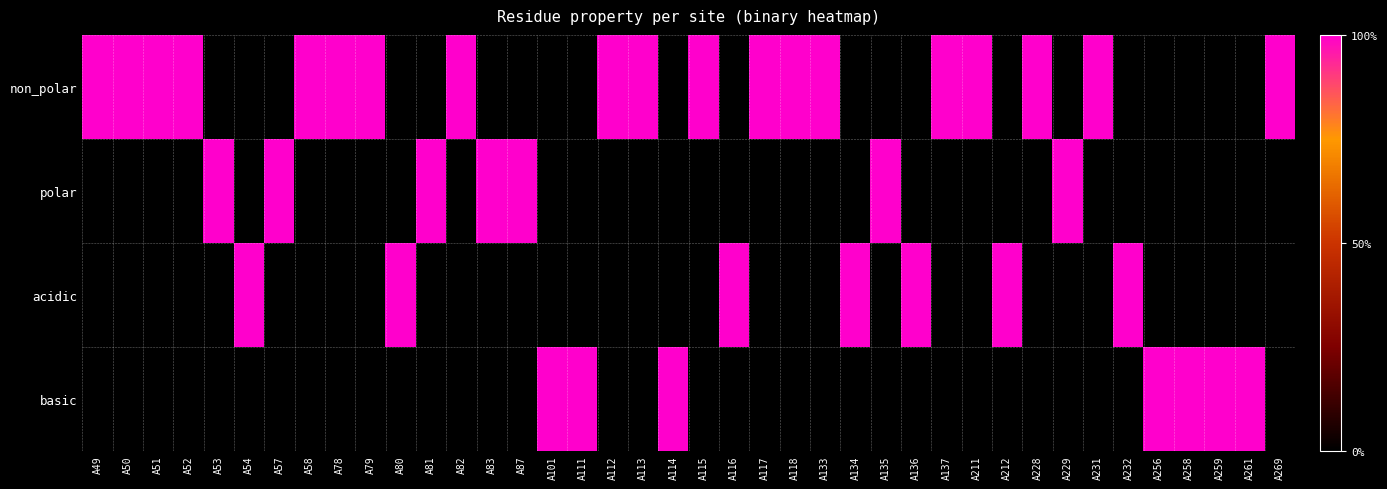

Reading left to right, extract all data points from this chart.

non_polar: A49=1	A50=1	A51=1	A52=1	A53=0	A54=0	A57=0	A58=1	A78=1	A79=1	A80=0	A81=0	A82=1	A83=0	A87=0	A101=0	A111=0	A112=1	A113=1	A114=0	A115=1	A116=0	A117=1	A118=1	A133=1	A134=0	A135=0	A136=0	A137=1	A211=1	A212=0	A228=1	A229=0	A231=1	A232=0	A256=0	A258=0	A259=0	A261=0	A269=1
polar: A49=0	A50=0	A51=0	A52=0	A53=1	A54=0	A57=1	A58=0	A78=0	A79=0	A80=0	A81=1	A82=0	A83=1	A87=1	A101=0	A111=0	A112=0	A113=0	A114=0	A115=0	A116=0	A117=0	A118=0	A133=0	A134=0	A135=1	A136=0	A137=0	A211=0	A212=0	A228=0	A229=1	A231=0	A232=0	A256=0	A258=0	A259=0	A261=0	A269=0
acidic: A49=0	A50=0	A51=0	A52=0	A53=0	A54=1	A57=0	A58=0	A78=0	A79=0	A80=1	A81=0	A82=0	A83=0	A87=0	A101=0	A111=0	A112=0	A113=0	A114=0	A115=0	A116=1	A117=0	A118=0	A133=0	A134=1	A135=0	A136=1	A137=0	A211=0	A212=1	A228=0	A229=0	A231=0	A232=1	A256=0	A258=0	A259=0	A261=0	A269=0
basic: A49=0	A50=0	A51=0	A52=0	A53=0	A54=0	A57=0	A58=0	A78=0	A79=0	A80=0	A81=0	A82=0	A83=0	A87=0	A101=1	A111=1	A112=0	A113=0	A114=1	A115=0	A116=0	A117=0	A118=0	A133=0	A134=0	A135=0	A136=0	A137=0	A211=0	A212=0	A228=0	A229=0	A231=0	A232=0	A256=1	A258=1	A259=1	A261=1	A269=0